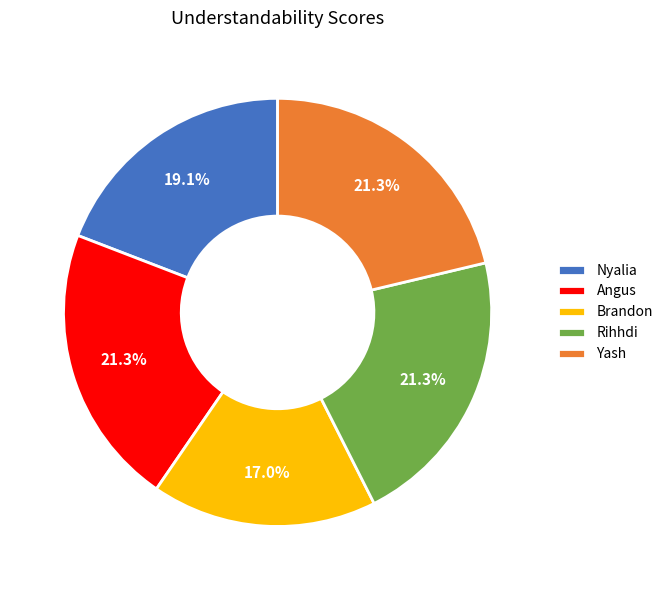

Which category has the smallest portion of the pie?

Brandon